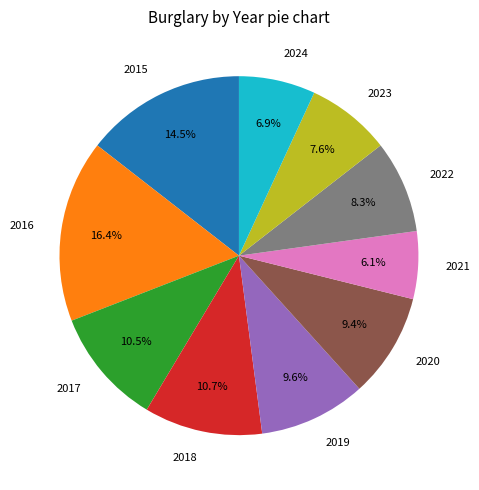

What is the smallest slice in the pie chart?

2021